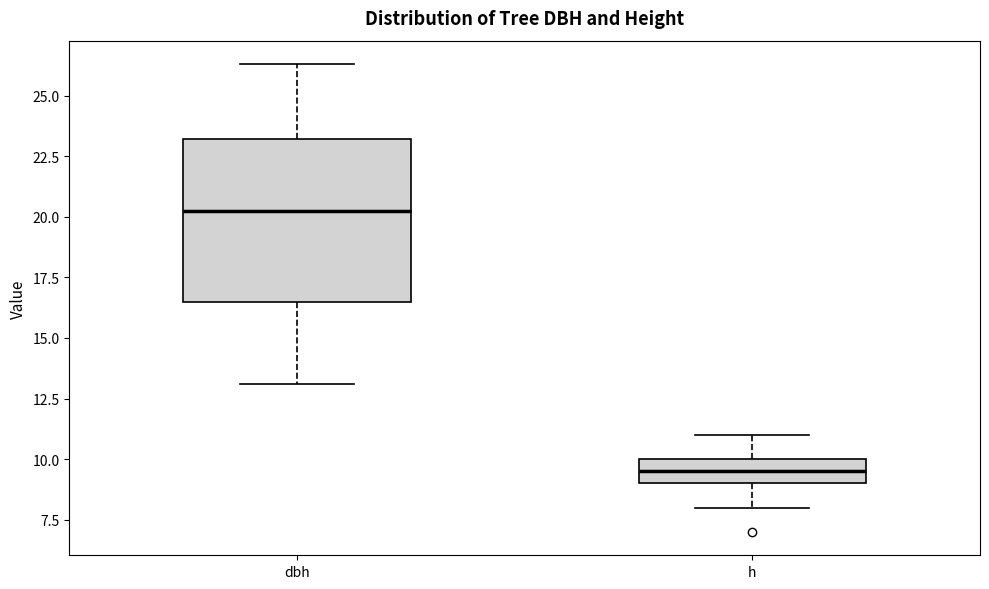

Reading left to right, read every box against the y-axis: the position of its median line, the range the box covers, and the ends of its whiskers. The values are not printed on the chart, so give them approximately, as read against the axis.

dbh: median 20.5, box 16.5 to 23.0, whiskers 13.0 to 26.5
h: median 9.5, box 9.0 to 10.0, whiskers 8.0 to 11.0